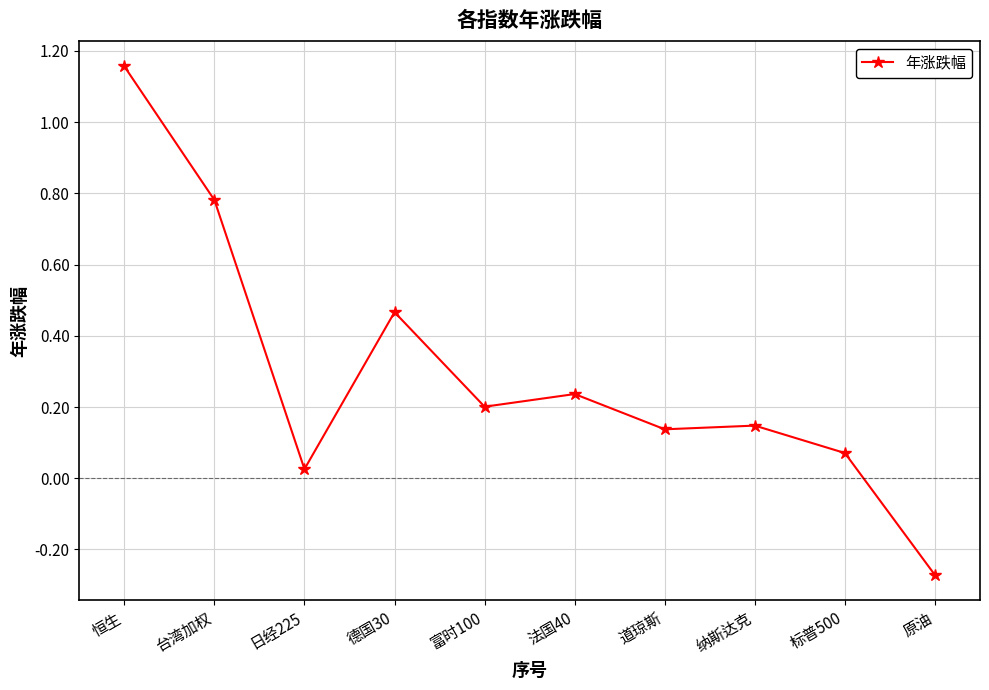

What is the average value?

0.3